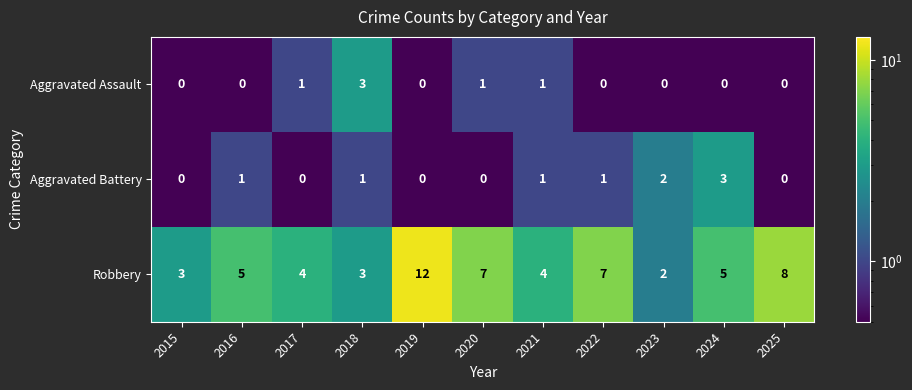

What is the average value of the Robbery series?

5